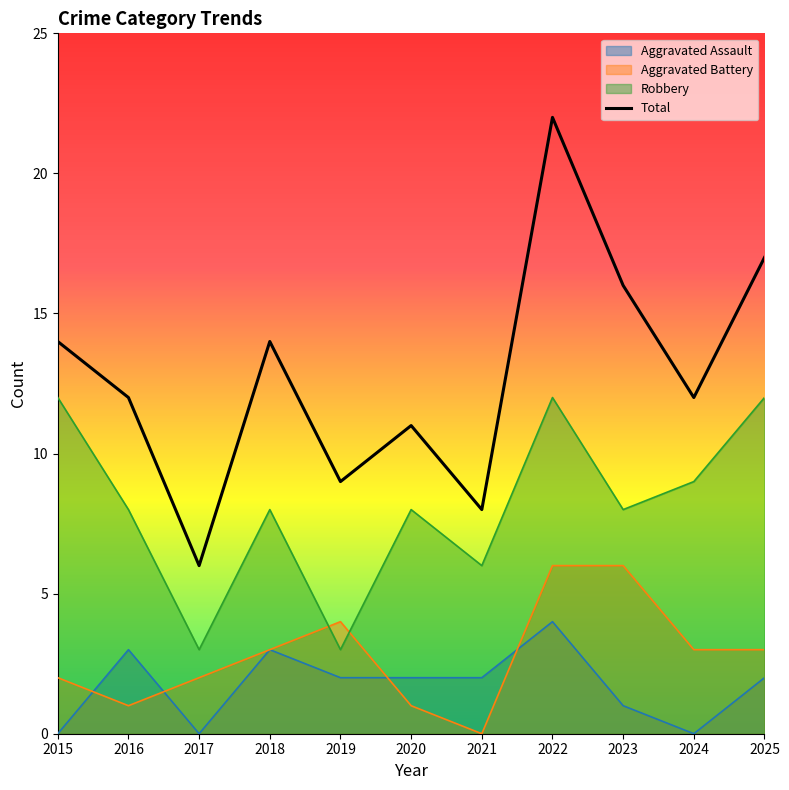

Reading right to left, transcribe all the data shown in this chart.

17	12	16	22	8	11	9	14	6	12	14